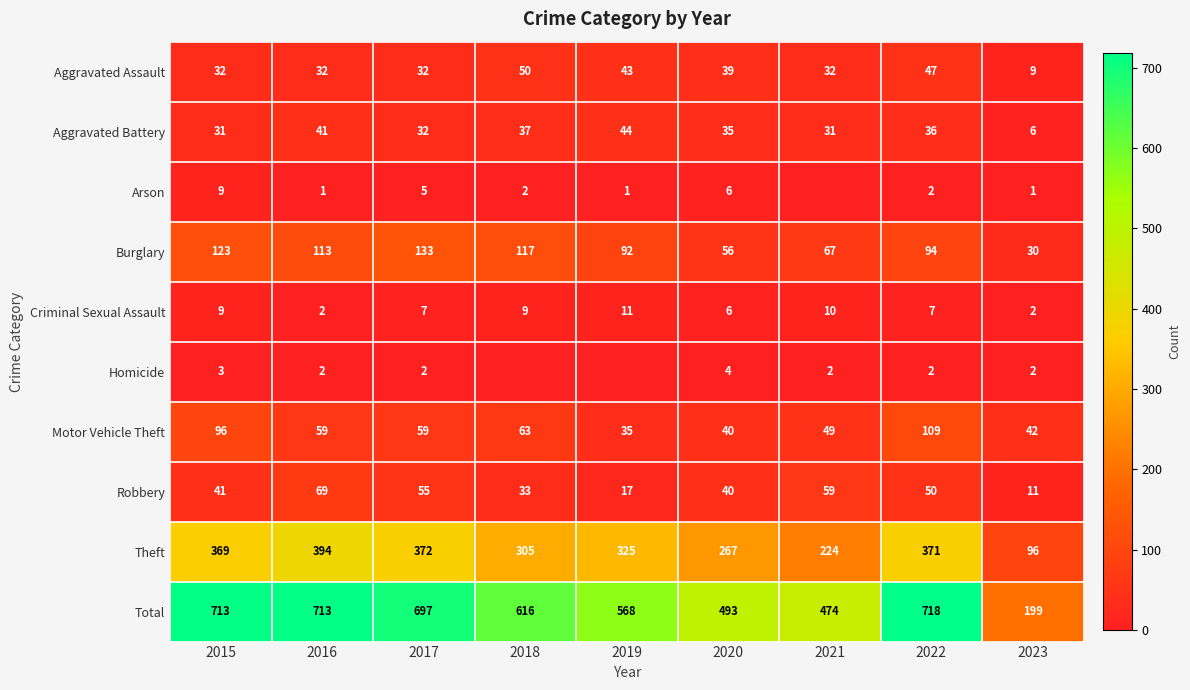

At which label does Aggravated Battery reach its minimum?

2023